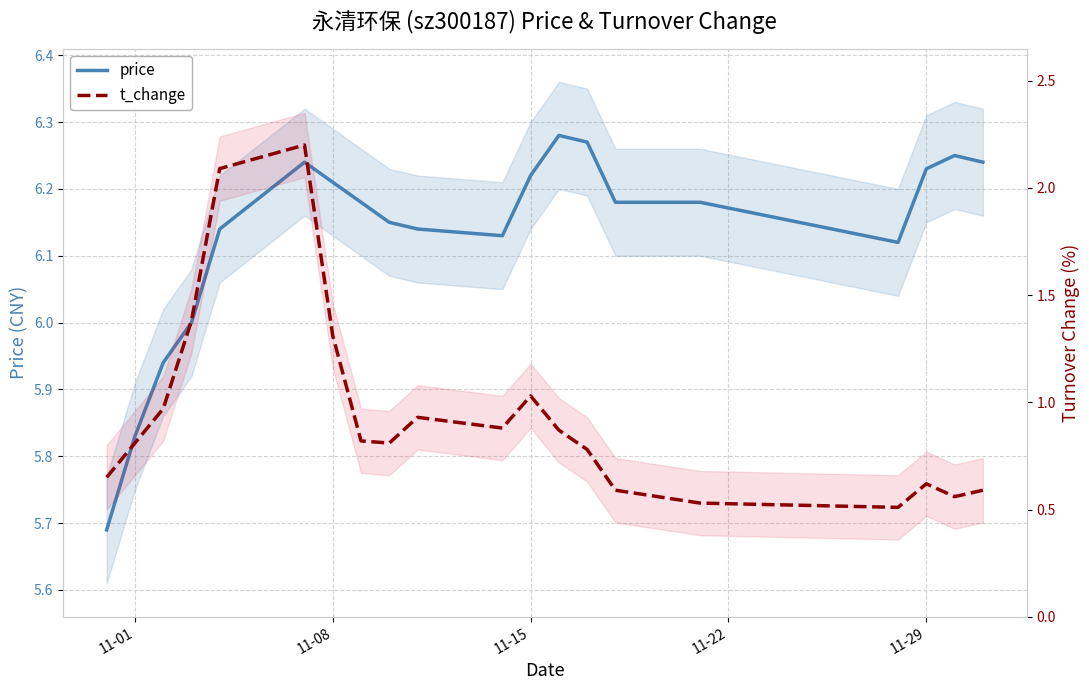

What is the value of the t_change point at the 6th from the left?

2.2